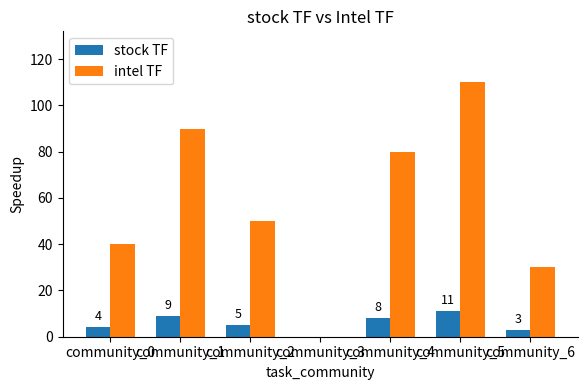

What is the total value across all series at community_1?

99